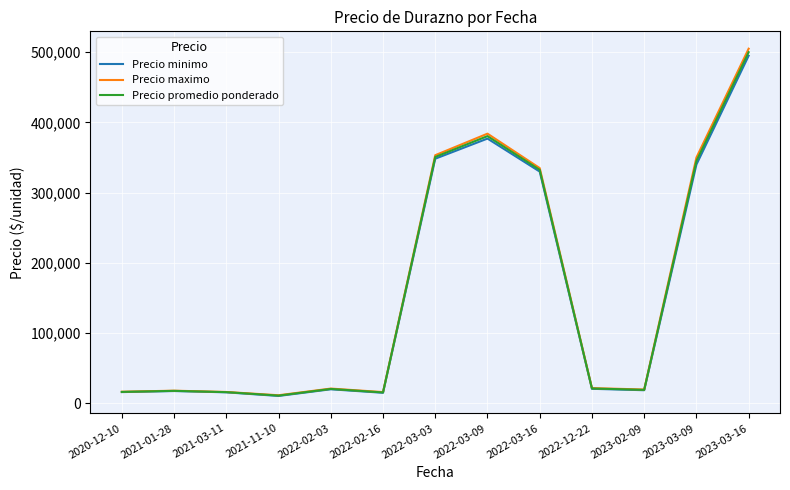

What is the average value of the Precio maximo series?

159064.1